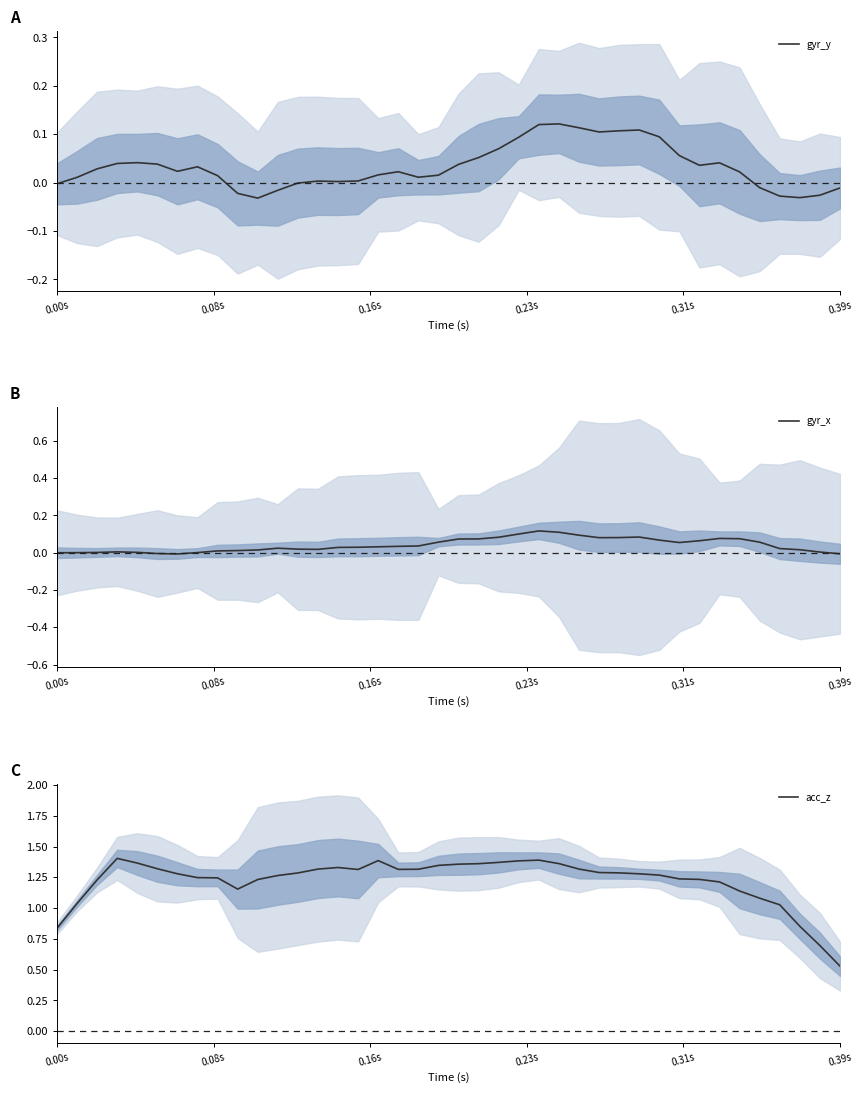

How many distinct data groups are displayed?

3